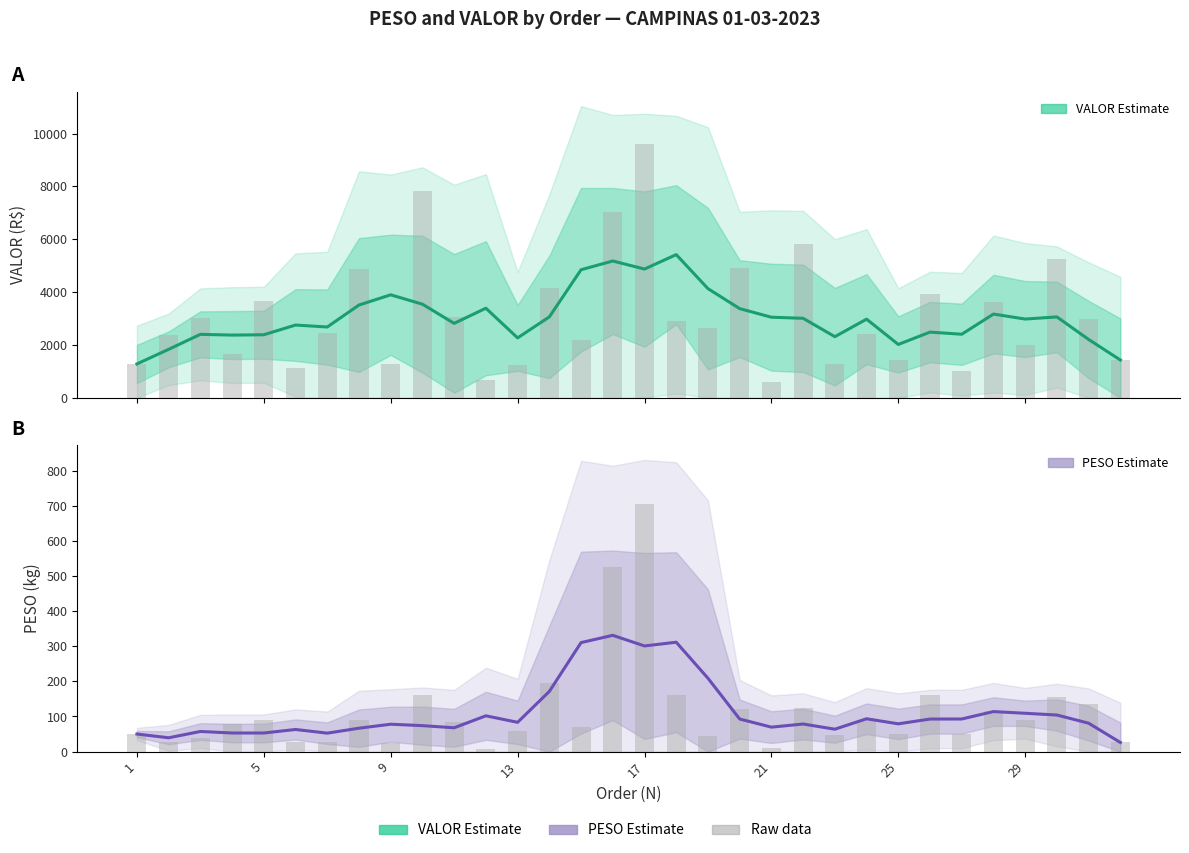

True or false: PESO (Estimate) has a value of 75.5 at 25.

False